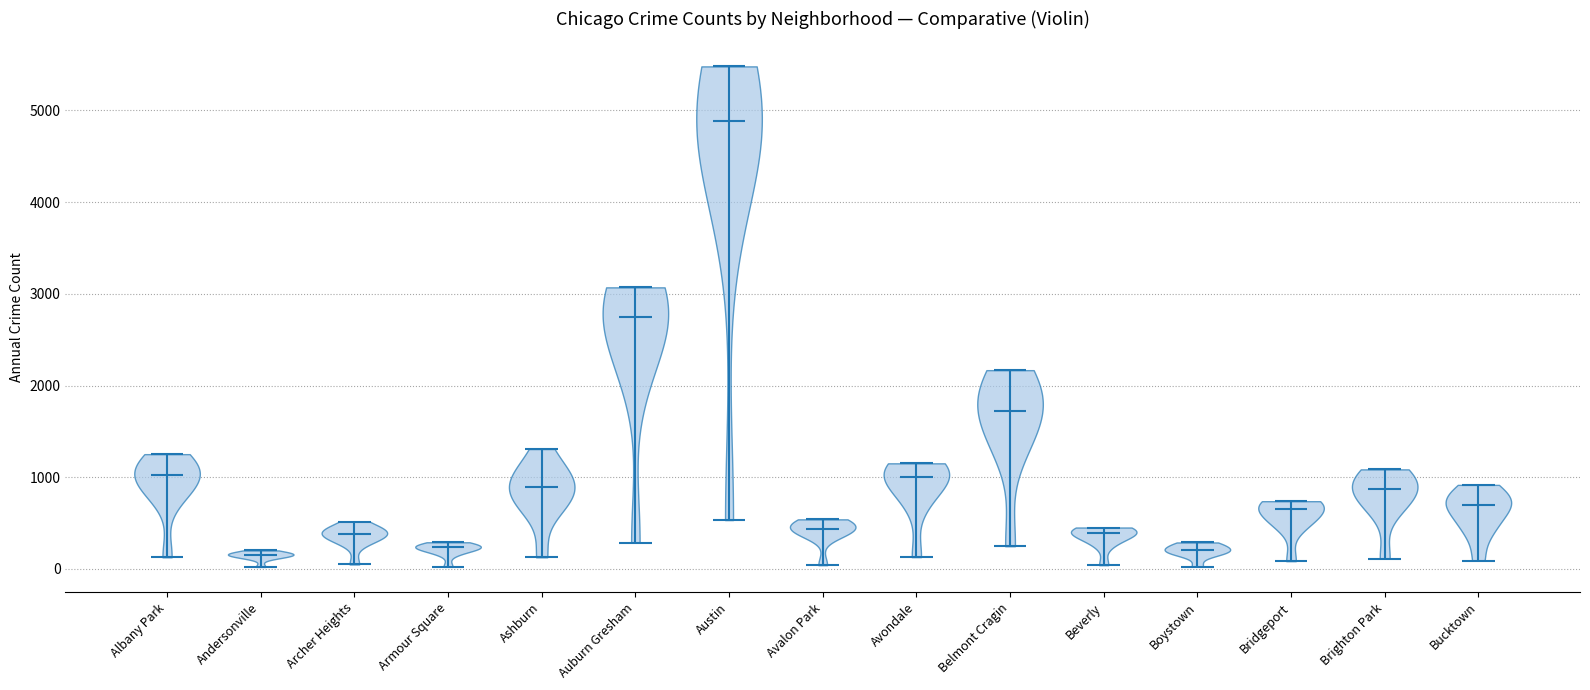

Reading left to right, read every violin against the y-axis: where its median line is, and the lowest and highest points it reaches. The values are not printed on the chart, so give them approximately, as read against the axis.

Albany Park: median line 1000, lowest point 100, highest point 1300
Andersonville: median line 200, lowest point 0, highest point 200
Archer Heights: median line 400, lowest point 0, highest point 500
Armour Square: median line 200, lowest point 0, highest point 300
Ashburn: median line 900, lowest point 100, highest point 1300
Auburn Gresham: median line 2700, lowest point 300, highest point 3100
Austin: median line 4900, lowest point 500, highest point 5500
Avalon Park: median line 400, lowest point 0, highest point 500
Avondale: median line 1000, lowest point 100, highest point 1200
Belmont Cragin: median line 1700, lowest point 200, highest point 2200
Beverly: median line 400, lowest point 0, highest point 500
Boystown: median line 200, lowest point 0, highest point 300
Bridgeport: median line 700, lowest point 100, highest point 700
Brighton Park: median line 900, lowest point 100, highest point 1100
Bucktown: median line 700, lowest point 100, highest point 900